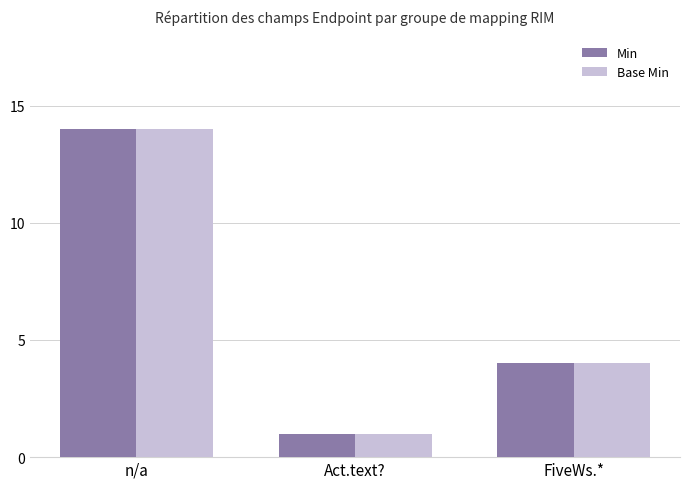

At which category is the sum across all series the highest?

n/a